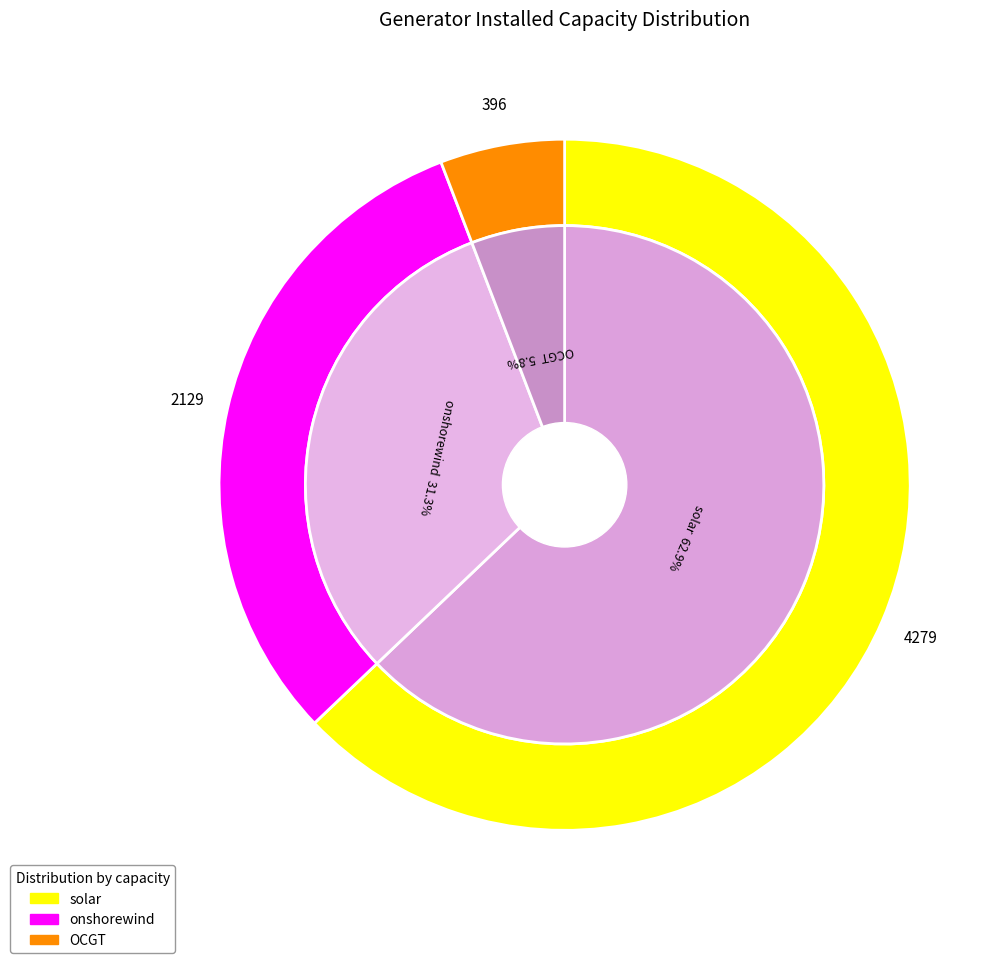

What is the smallest slice in the pie chart?

OCGT